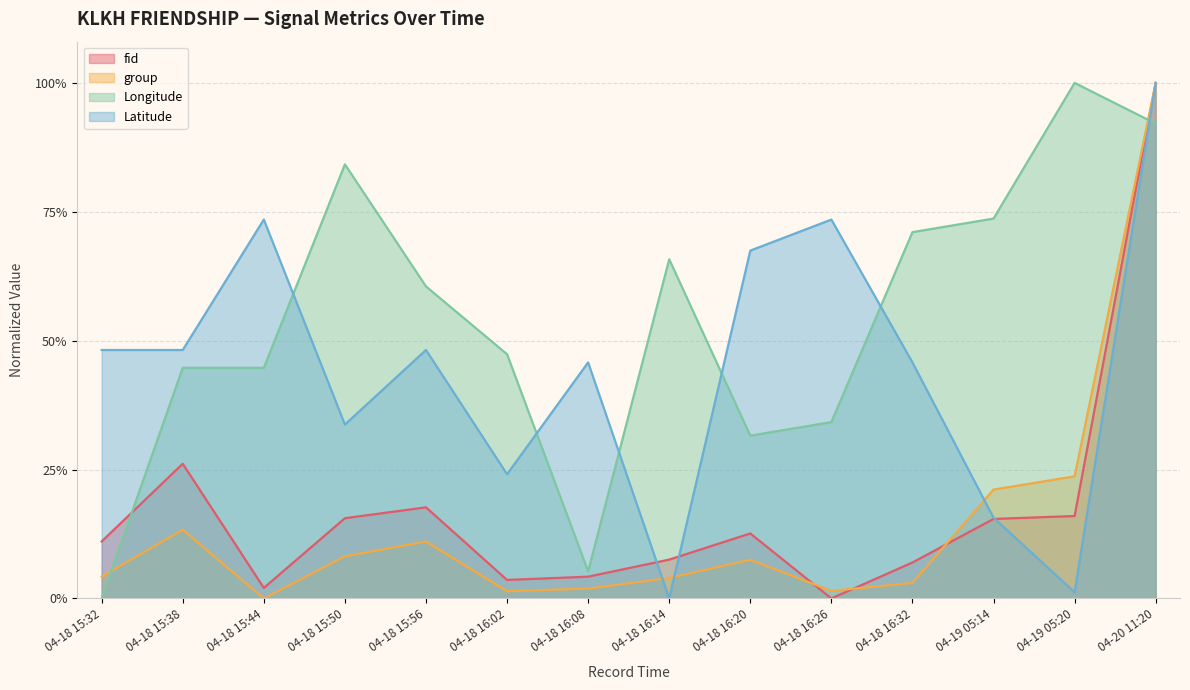

Does the chart have visible grid lines?

Yes